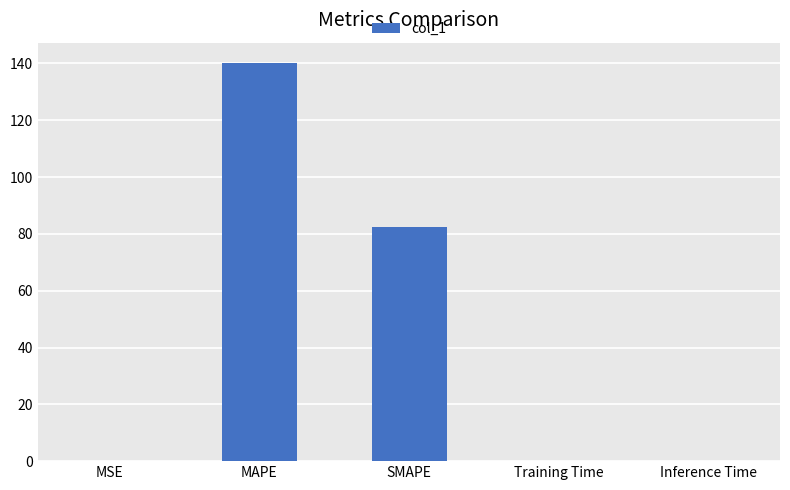

What is the average value?

44.6